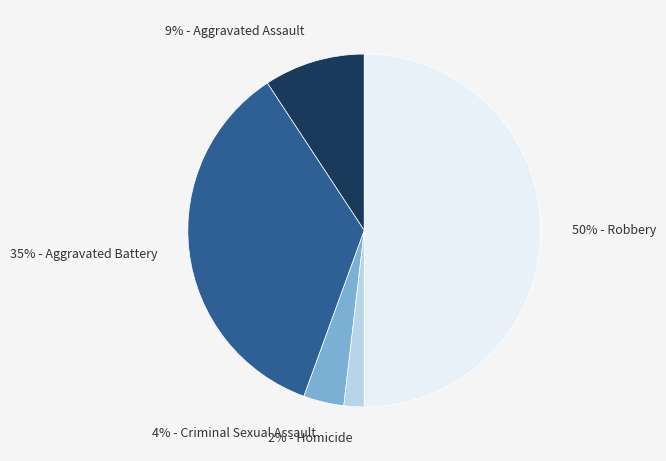

To the nearest percent, what is the difference between the largest and smallest slice percentages?

48%